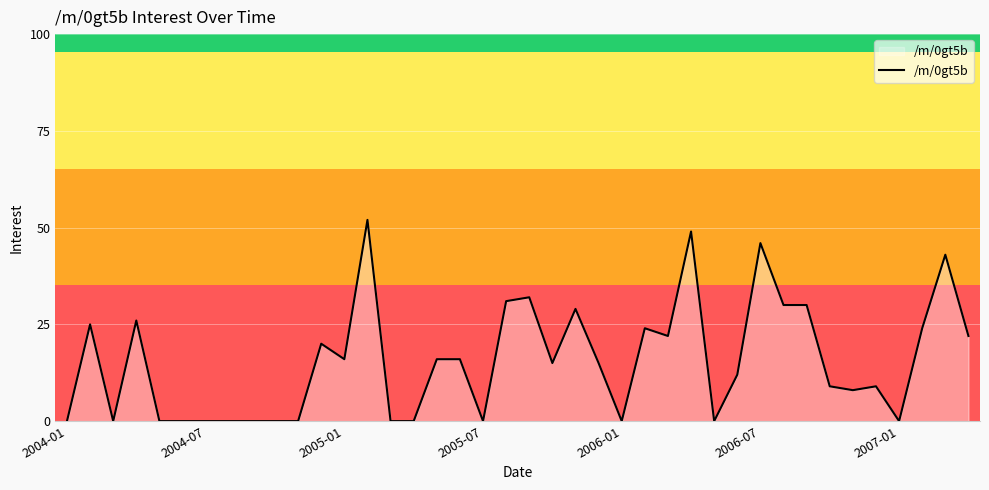

What is the greatest value displayed?

52